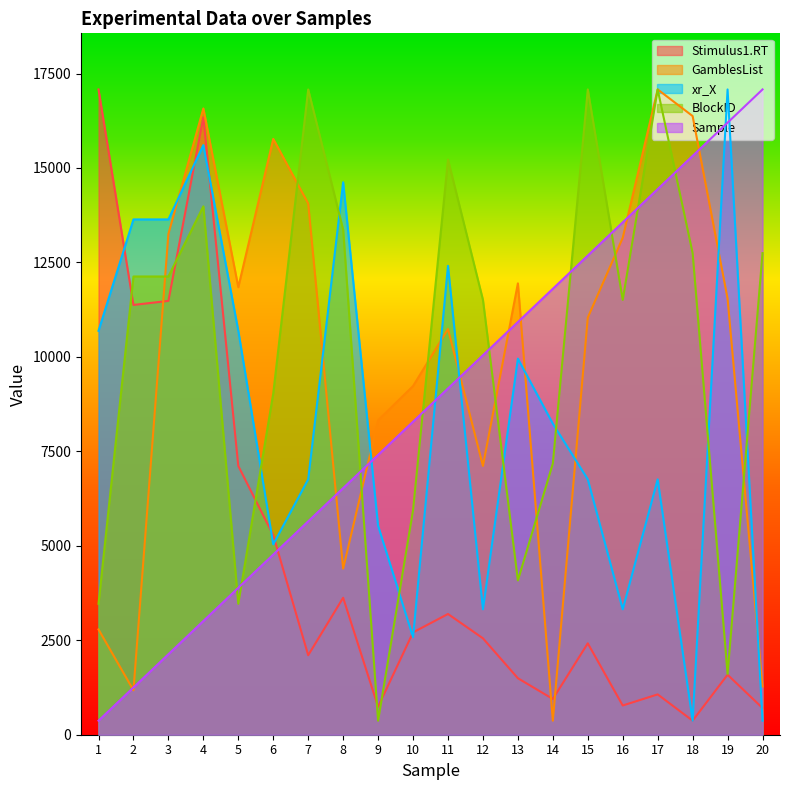

Rank the series by their maximum value, from highest to lowest.

Stimulus1.RT, GamblesList, xr_X, BlockID, Sample